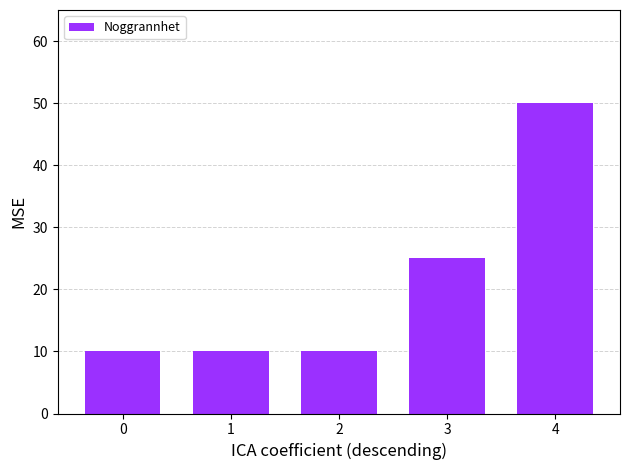

Approximately how many times larger is the value at 0 compared to 2?

1.0